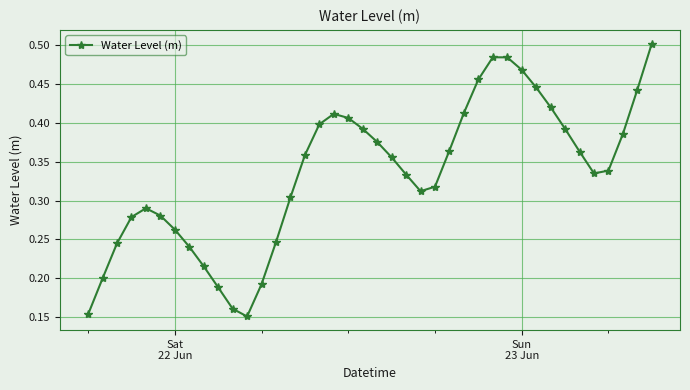

How many values are between 0 and 1?

40